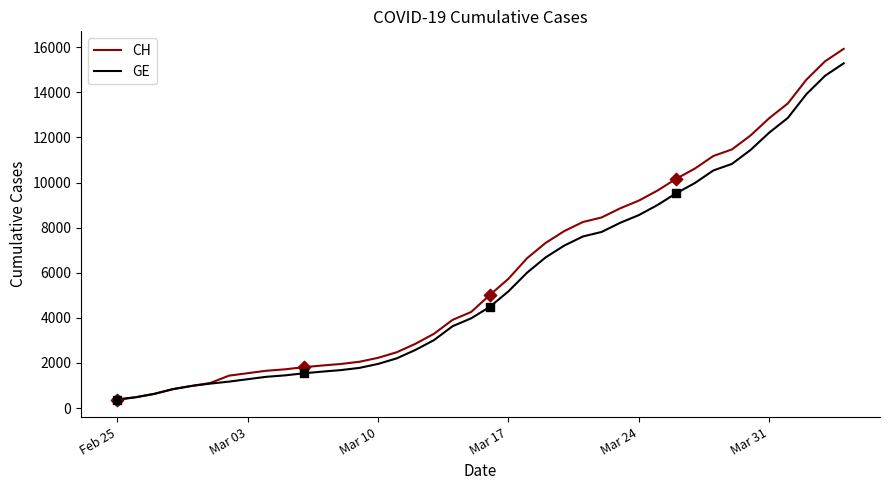

Which series has the widest spread of values?

CH